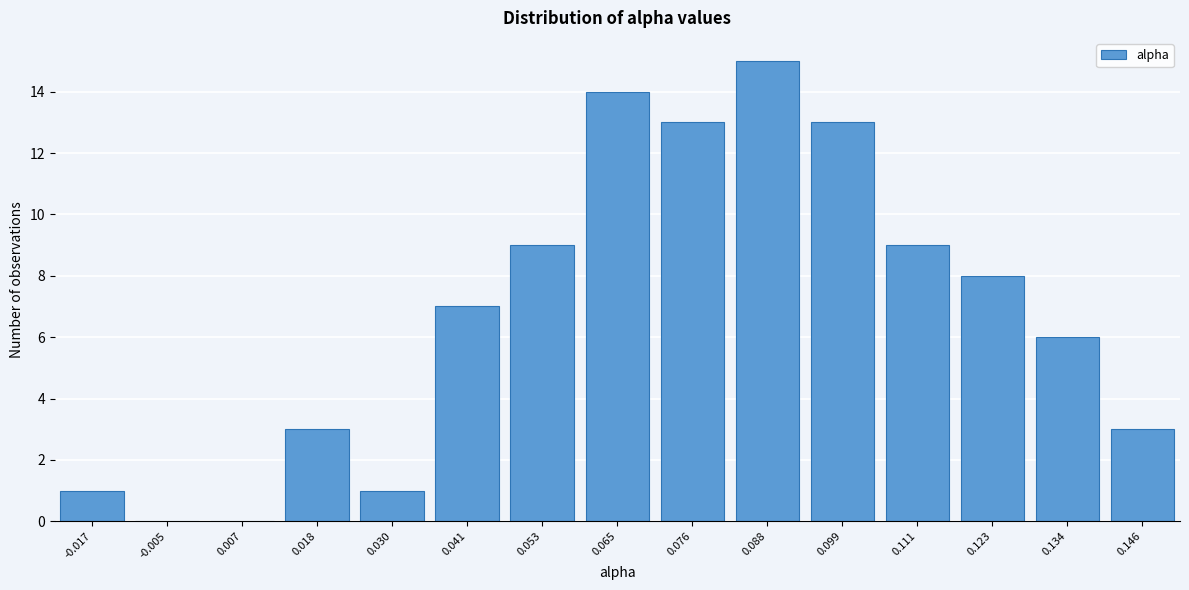

Reading left to right, what are all the values shown in this chart?

-0.017=1	-0.005=0	0.007=0	0.018=3	0.030=1	0.041=7	0.053=9	0.065=14	0.076=13	0.088=15	0.099=13	0.111=9	0.123=8	0.134=6	0.146=3